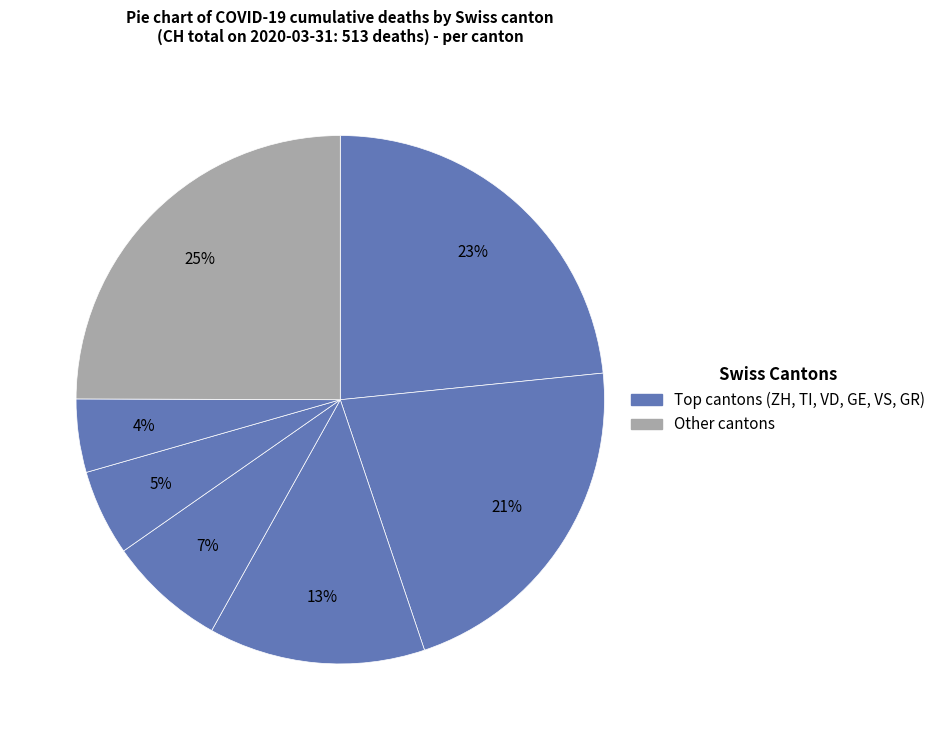

Count the number of slices in the pie.

7